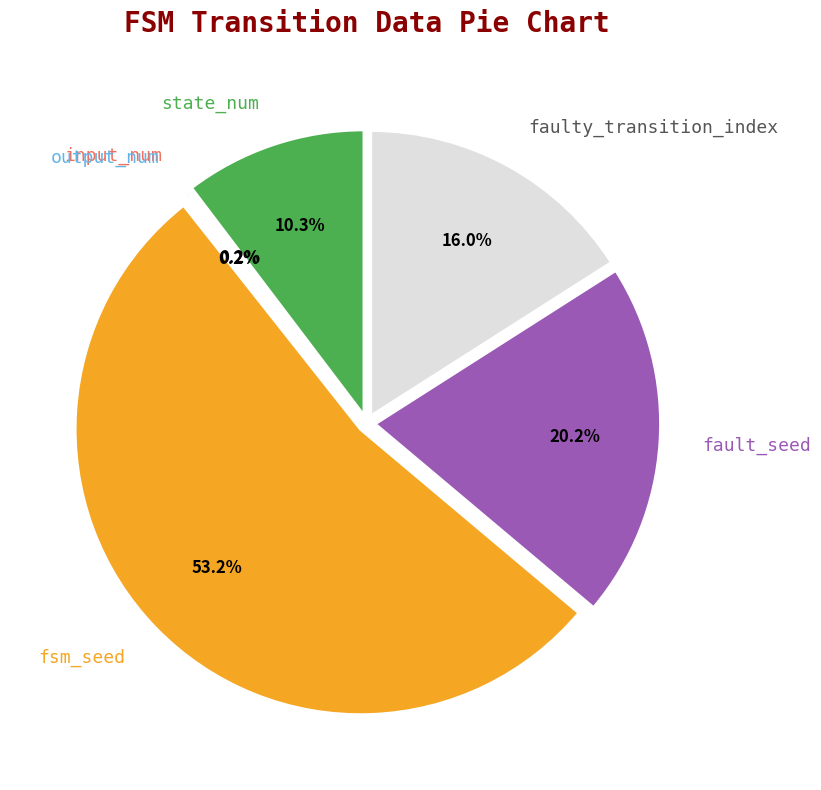

Does fault_seed represent more than half of the total?

No